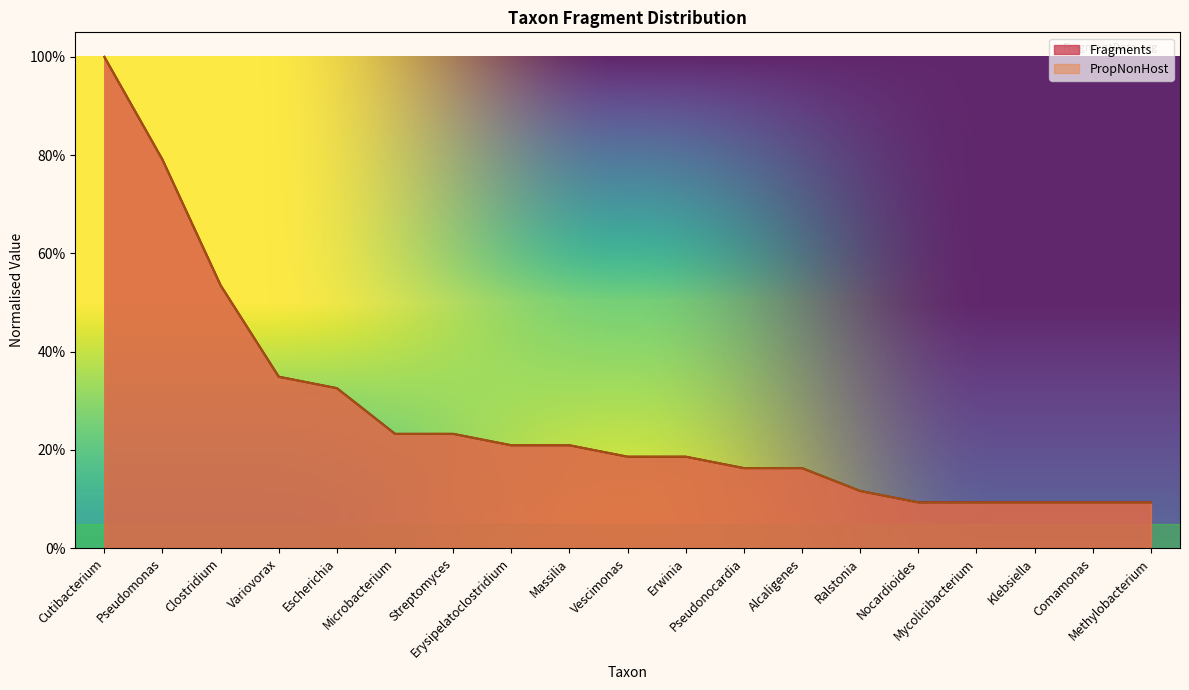

True or false: Fragments and PropNonHost intersect in this chart.

False